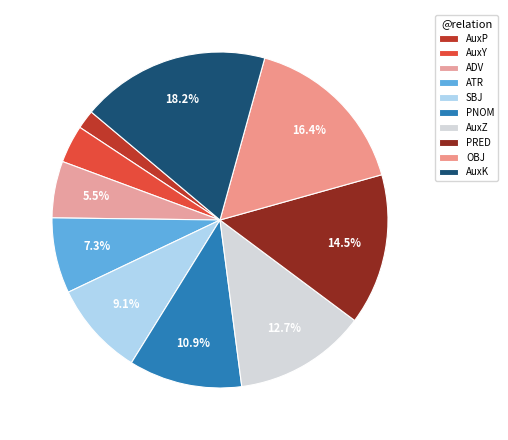

To the nearest percent, what is the combined percentage of AuxY and OBJ?

20%